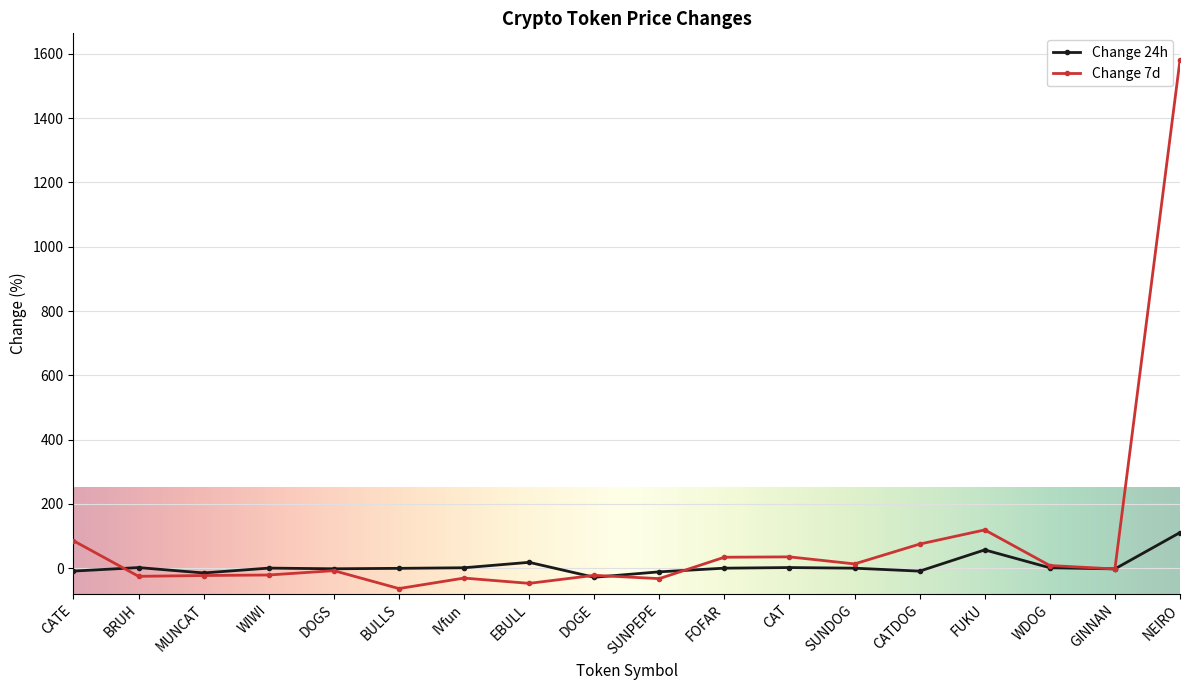

At SUNPEPE, list the series in order from smallest to largest.

Change 7d, Change 24h